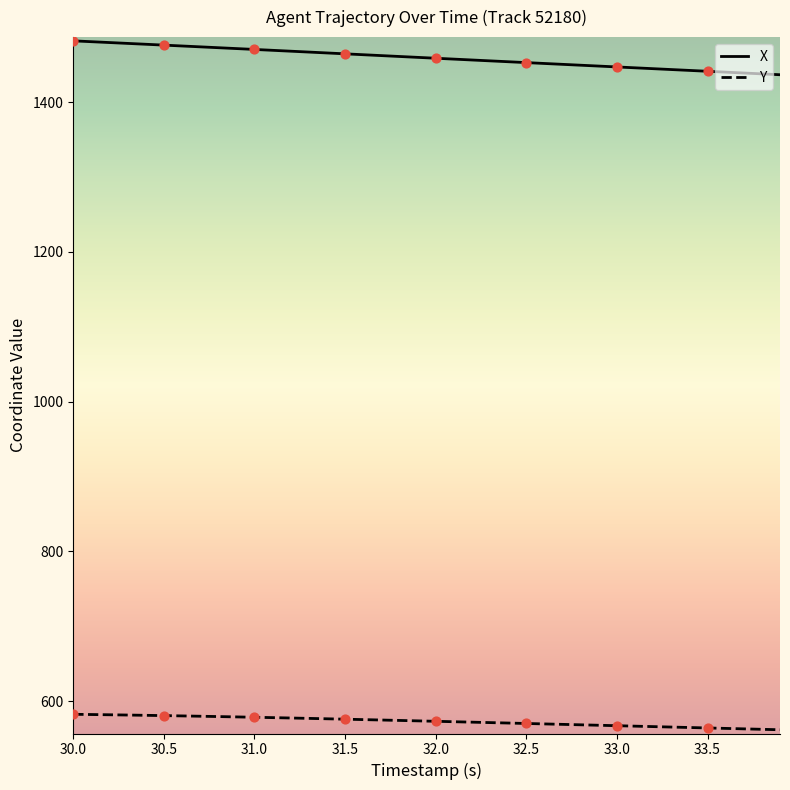

What are all the series names shown in the legend?

X, Y